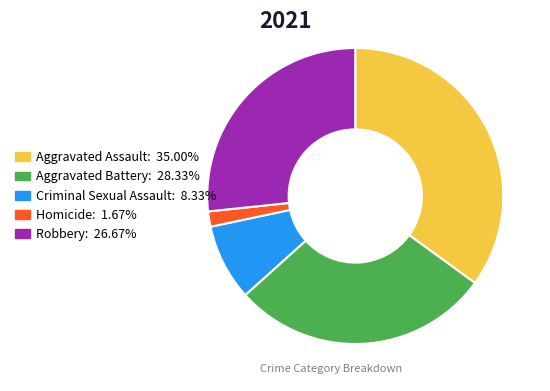

Which has a higher value, Aggravated Battery or Robbery?

Aggravated Battery